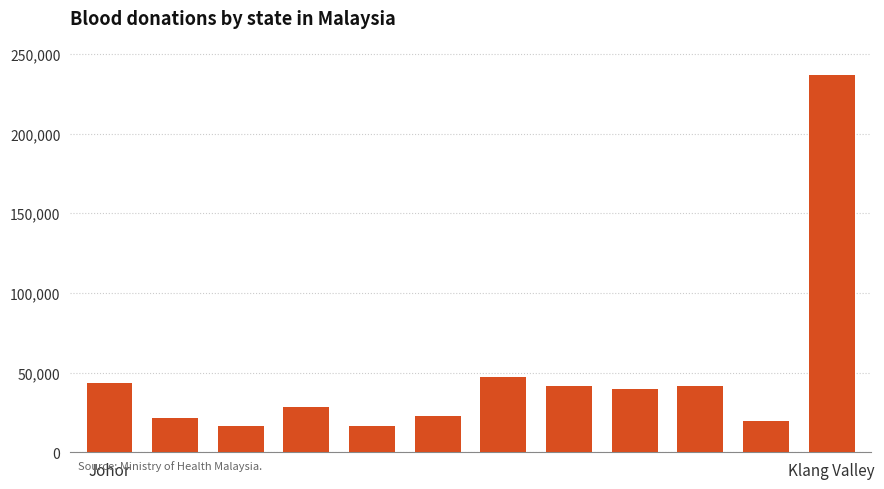

What is the difference between the maximum and minimum values?

220003